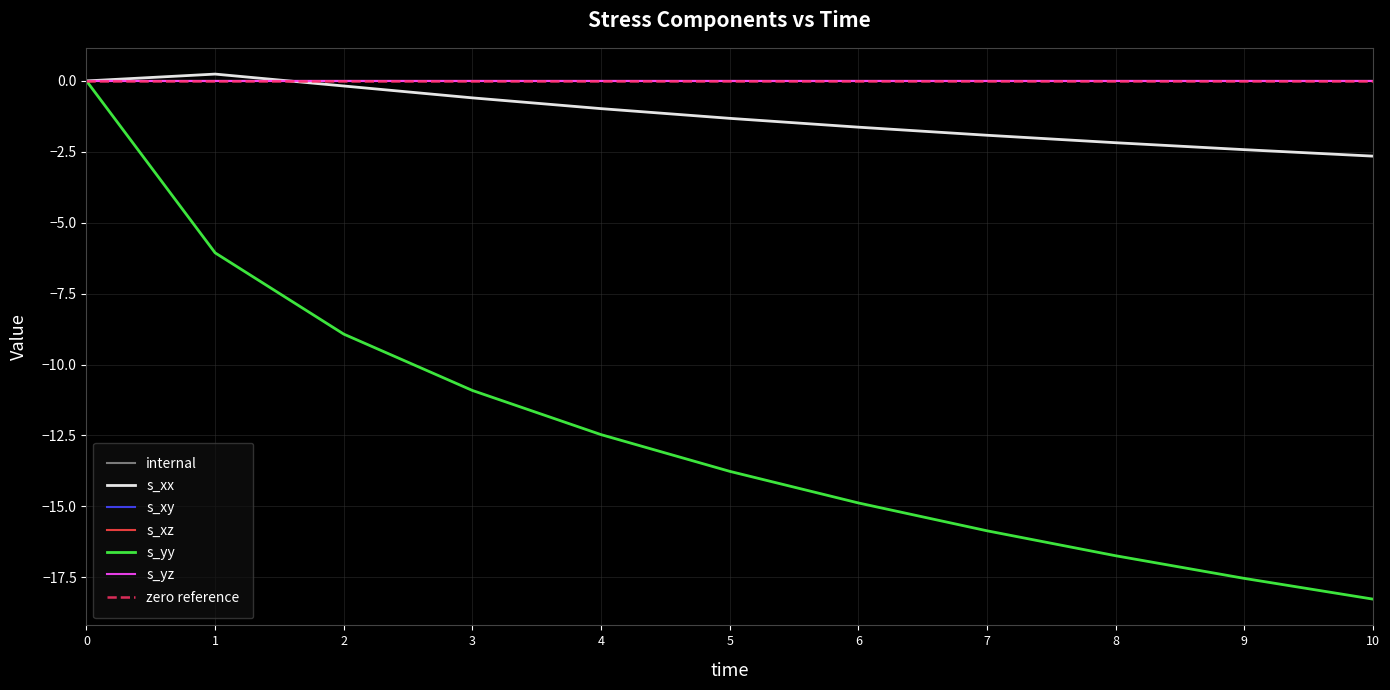

Between which two adjacent categories do s_xx and internal first intersect?

1 and 2